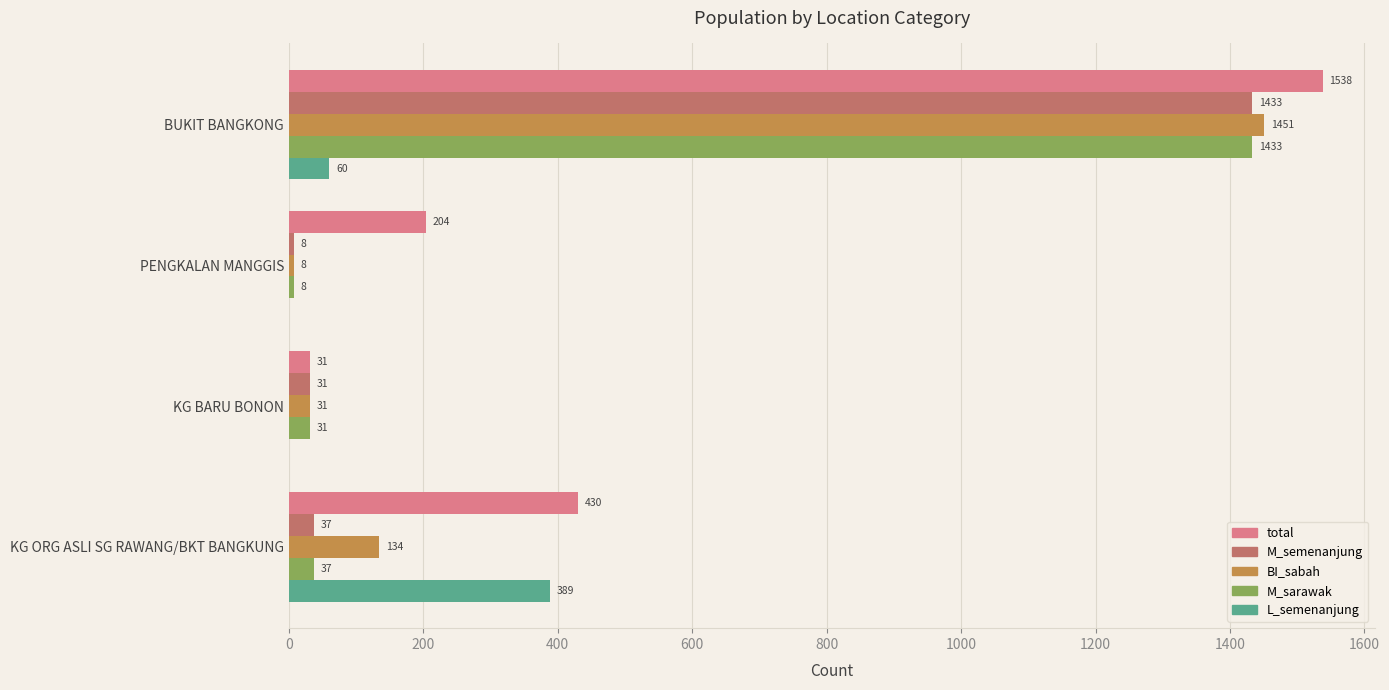

What is the total value across all series at PENGKALAN MANGGIS?

228